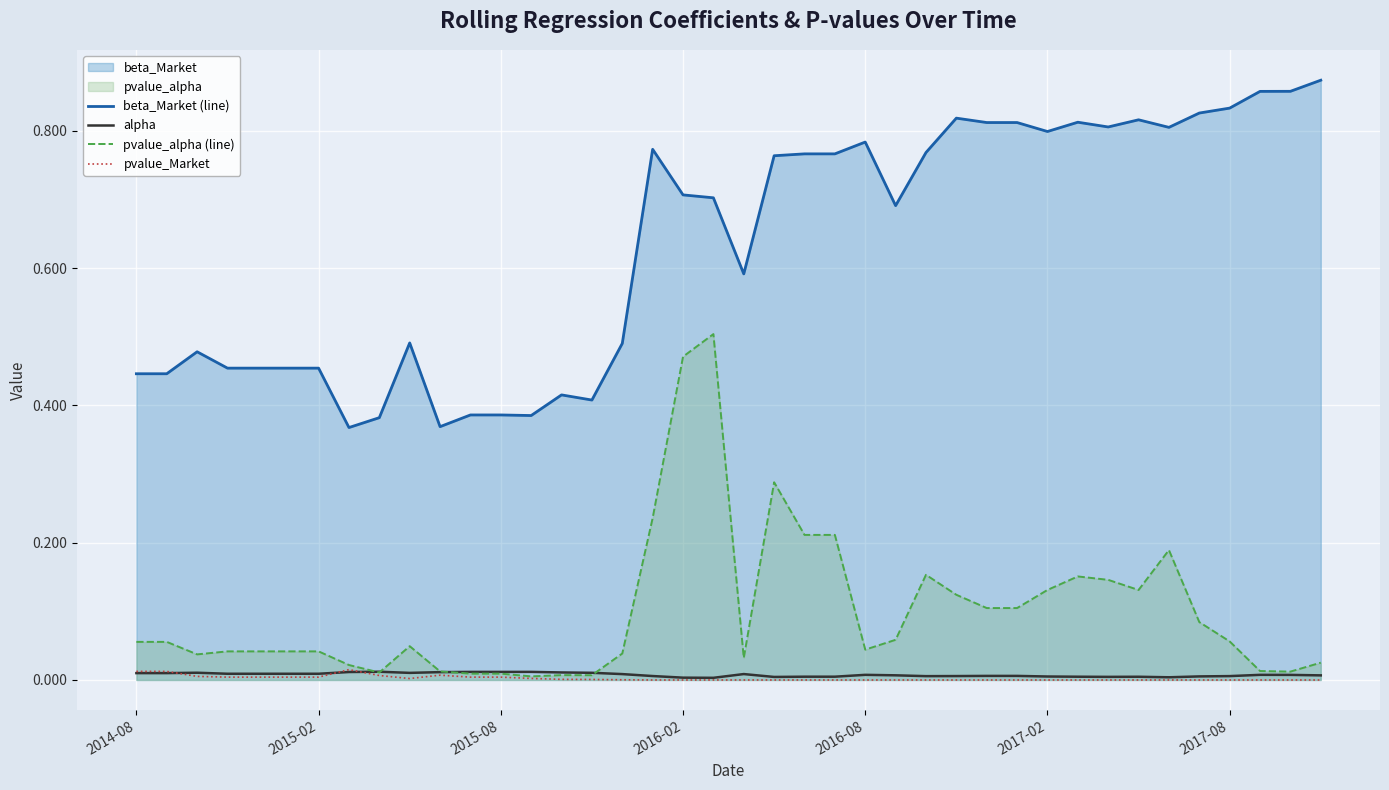

Count the number of data series in this chart.

4